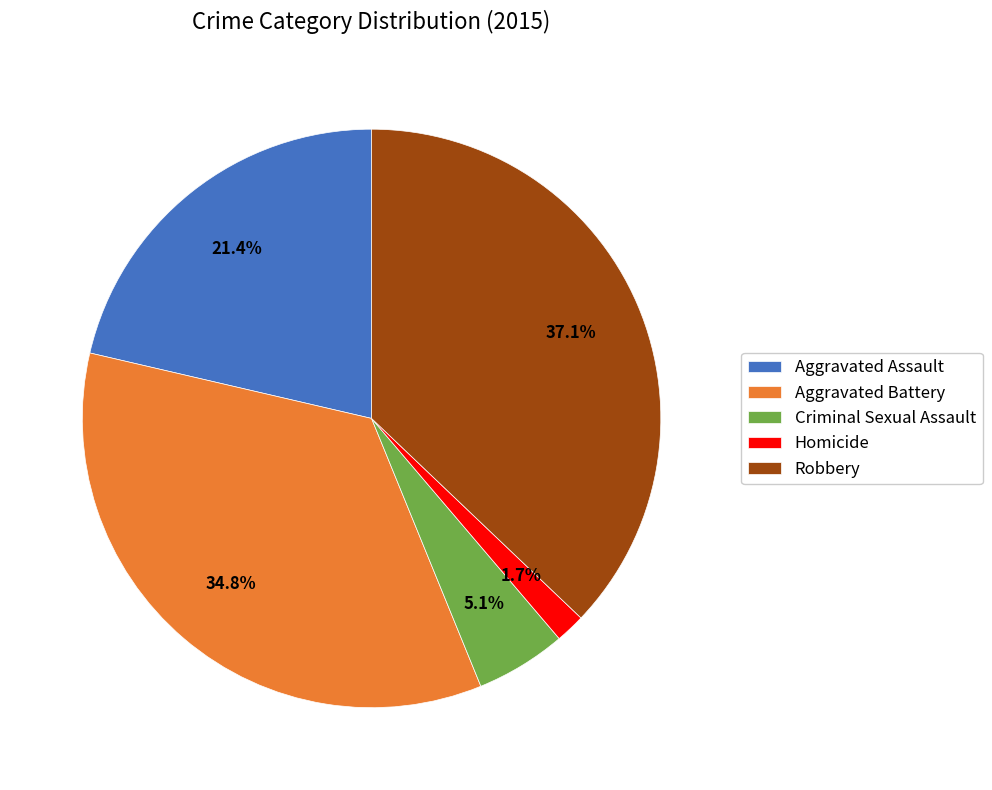

Which has a higher value, Aggravated Assault or Aggravated Battery?

Aggravated Battery